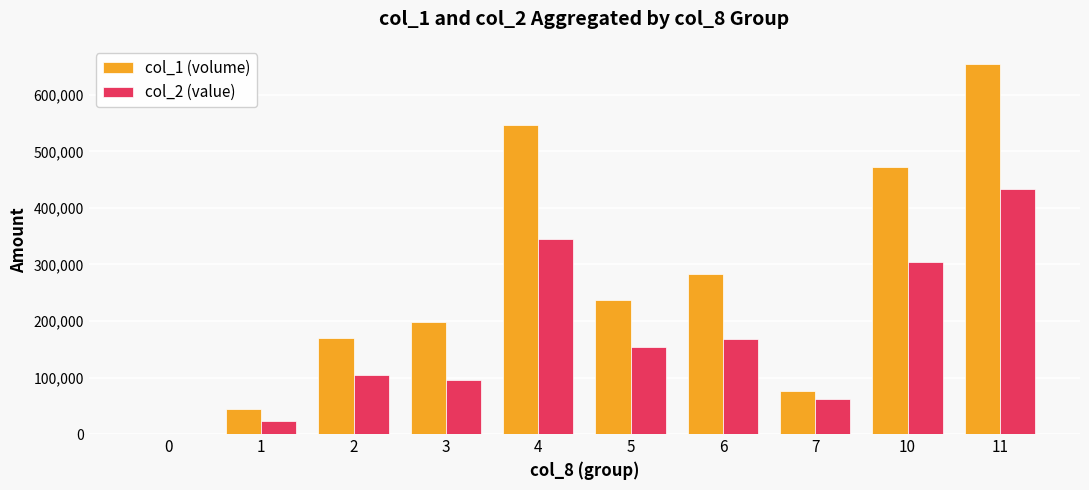

The value of col_1 (volume) at 1 is 45000. True or false?

True